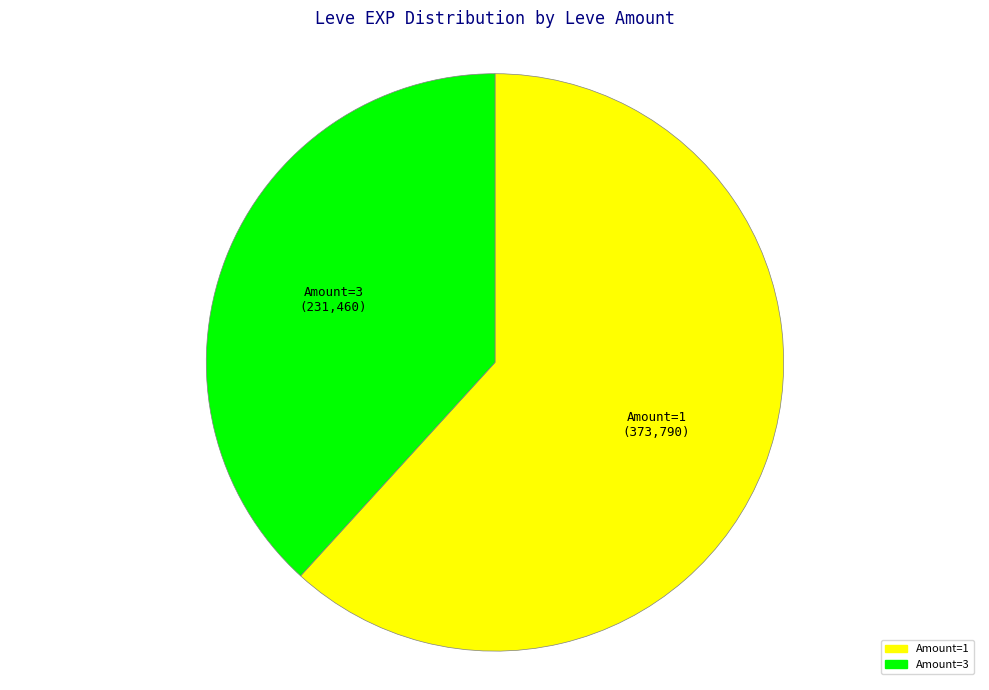

Is there a majority slice in this chart?

Yes